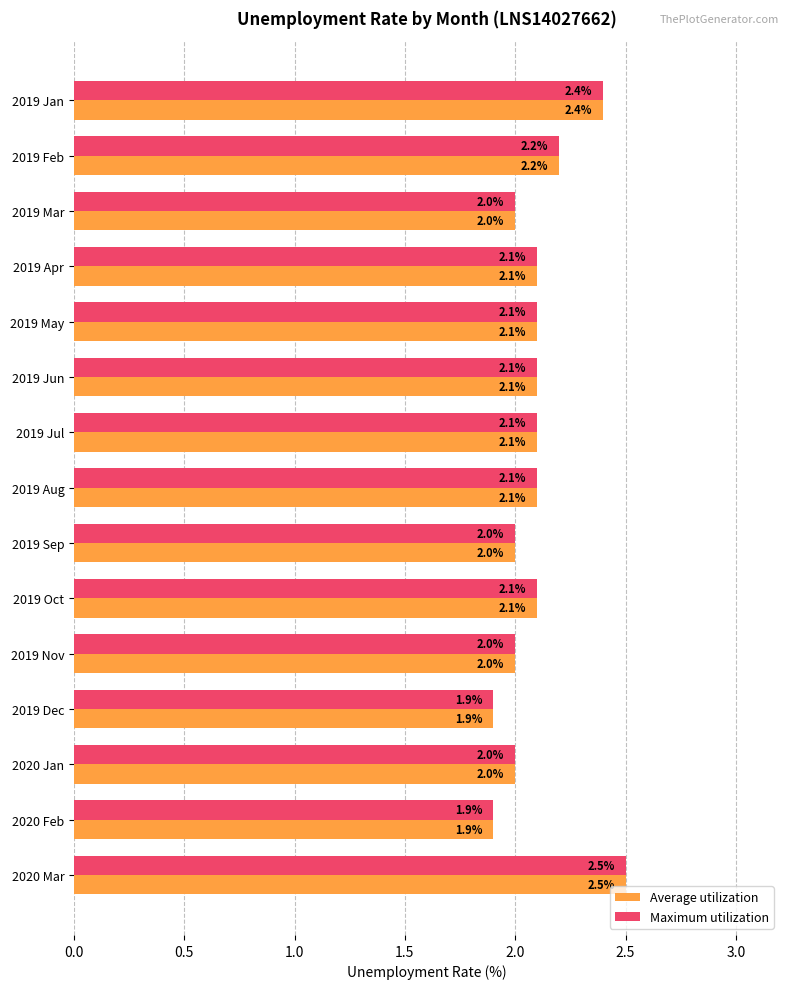

The value of Average utilization at 2019 Feb is 3.9. True or false?

False